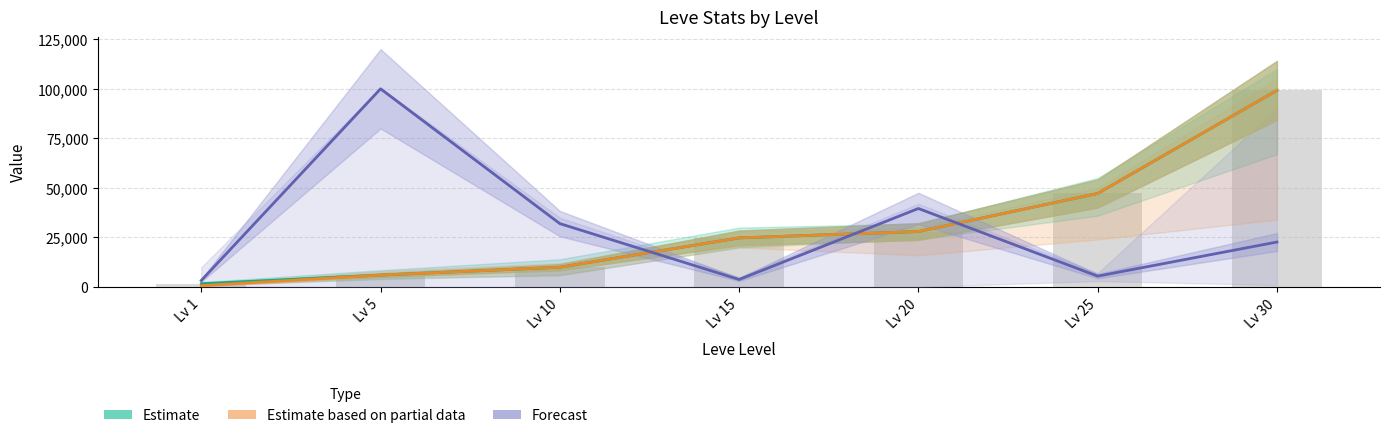

Reading right to left, what are all the values shown in this chart?

Estimate: Lv 30=19.8	Lv 25=9.4	Lv 20=5.6	Lv 15=5.0	Lv 10=2.0	Lv 5=1.2	Lv 1=0.3
Estimate based on partial data: Lv 30=19.8	Lv 25=9.4	Lv 20=5.6	Lv 15=5.0	Lv 10=2.0	Lv 5=1.2	Lv 1=0.1
Forecast: Lv 30=4.5	Lv 25=1.1	Lv 20=7.9	Lv 15=0.8	Lv 10=6.4	Lv 5=20.0	Lv 1=0.7
Leve EXP (bar): Lv 30=19.8	Lv 25=9.4	Lv 20=5.6	Lv 15=5.0	Lv 10=2.0	Lv 5=1.2	Lv 1=0.3